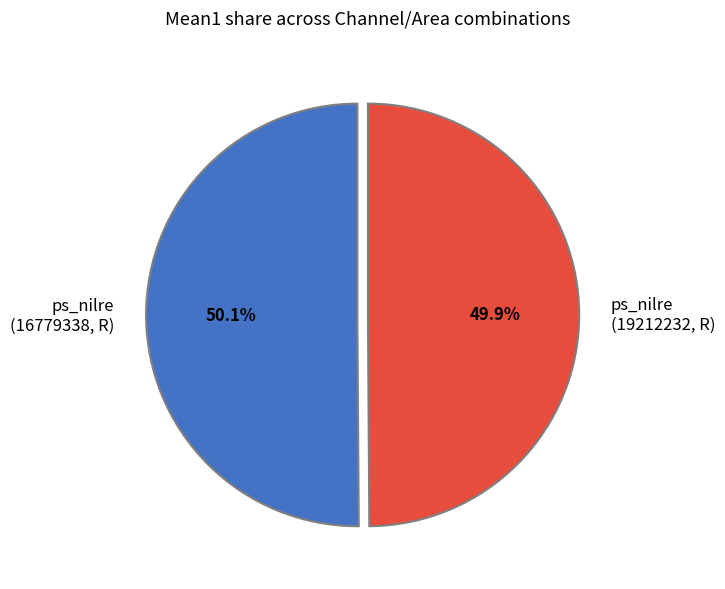

How many segments does this pie chart have?

2